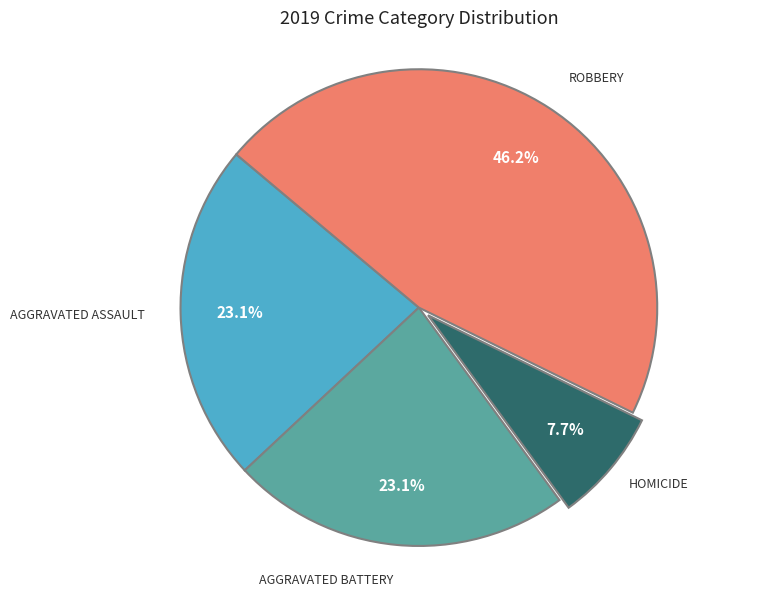

Is there a majority slice in this chart?

No